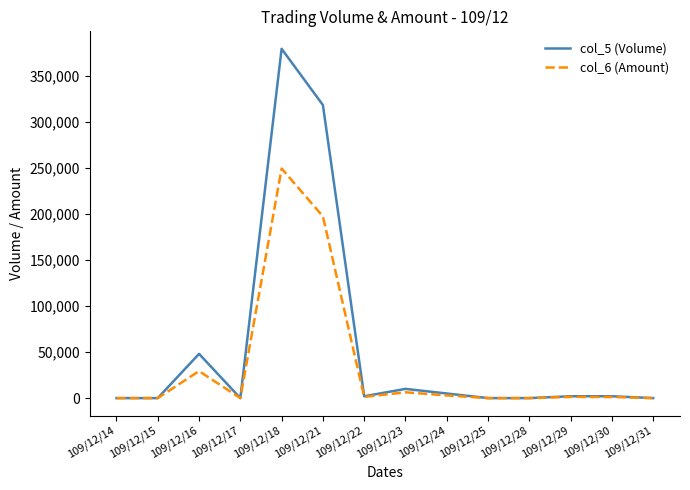

What is the total value across all series at 109/12/16?

77280